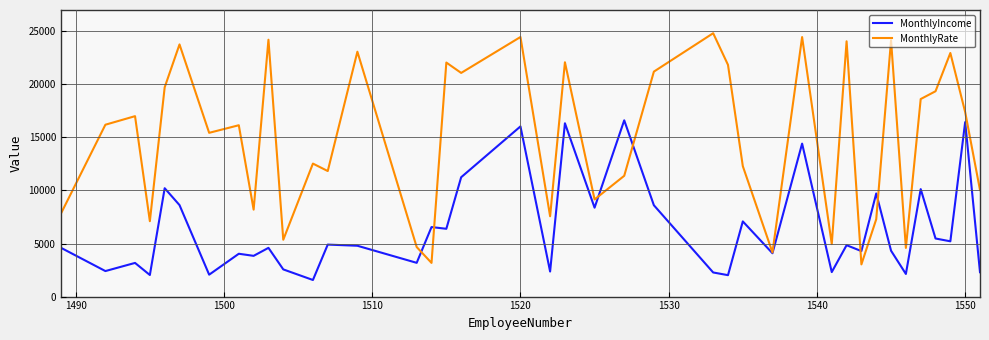

Which series has the widest spread of values?

MonthlyRate